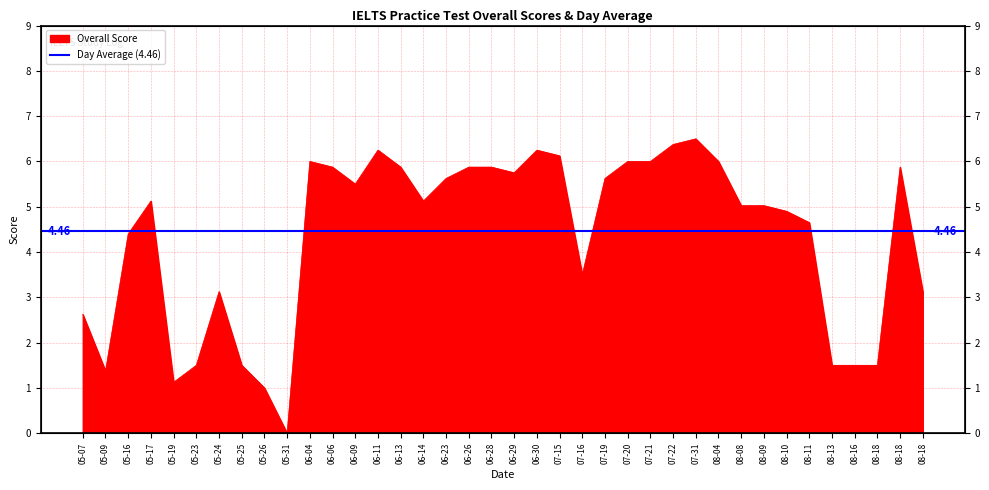

How many lines are shown in the chart?

1